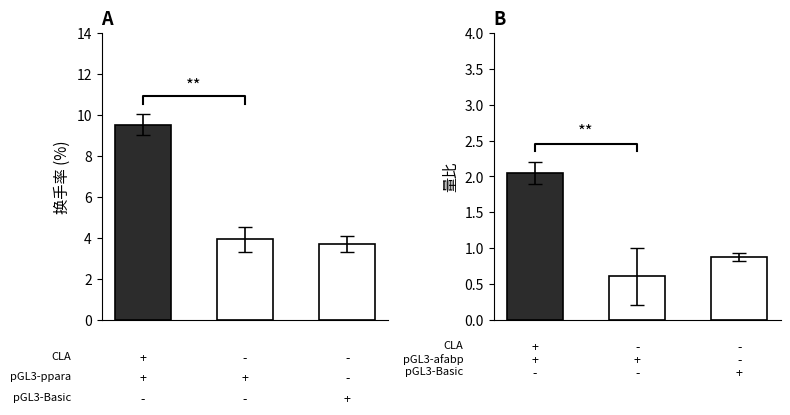

Which has a higher value, 1 or 2?

1